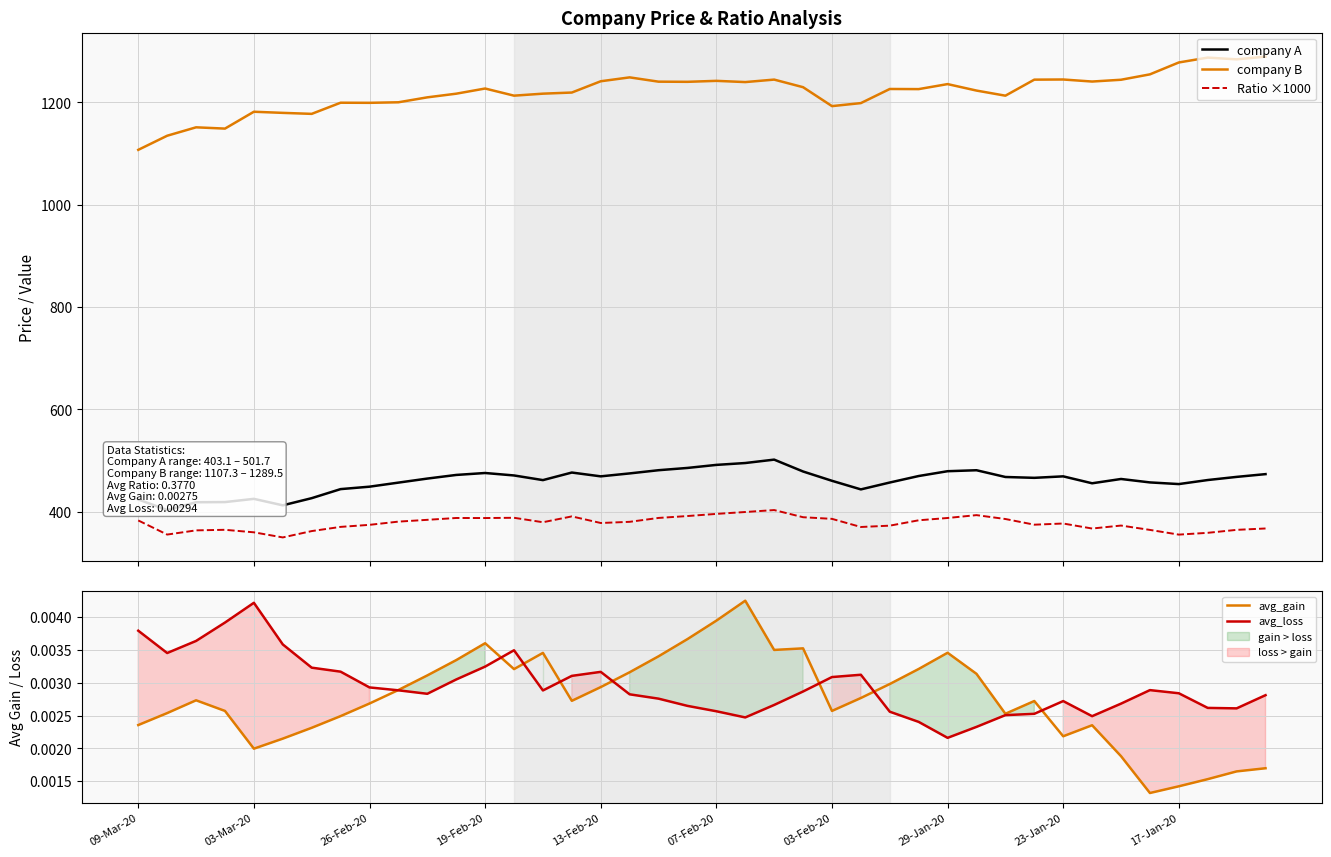

At which category is the sum across all series the highest?

22